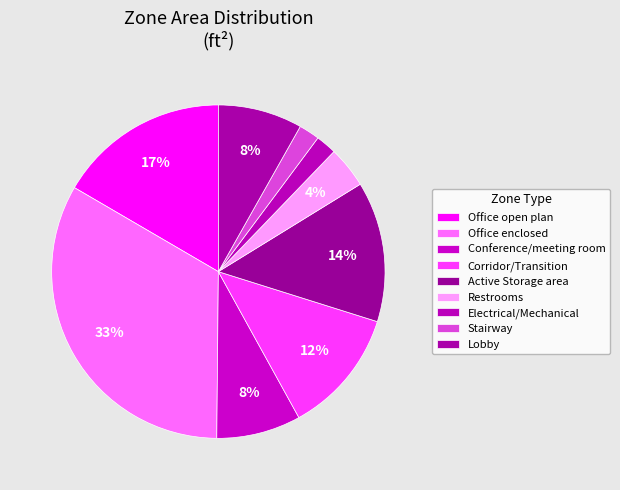

To the nearest percent, what is the difference between the Restrooms and Conference/meeting room slice percentages?

4%